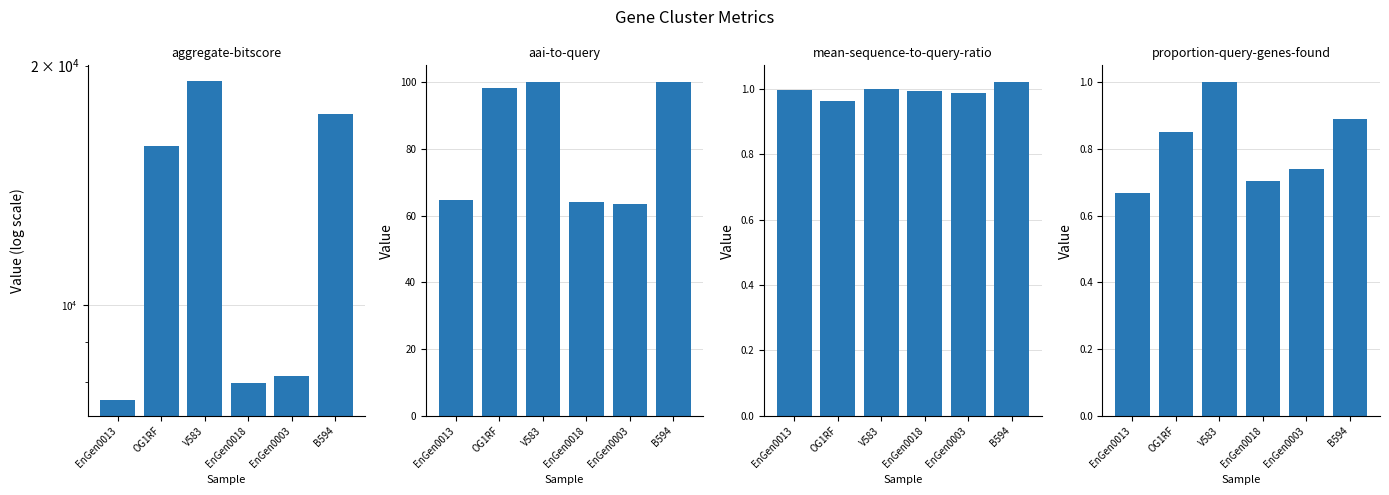

Which series has the largest total across all categories?

aggregate-bitscore